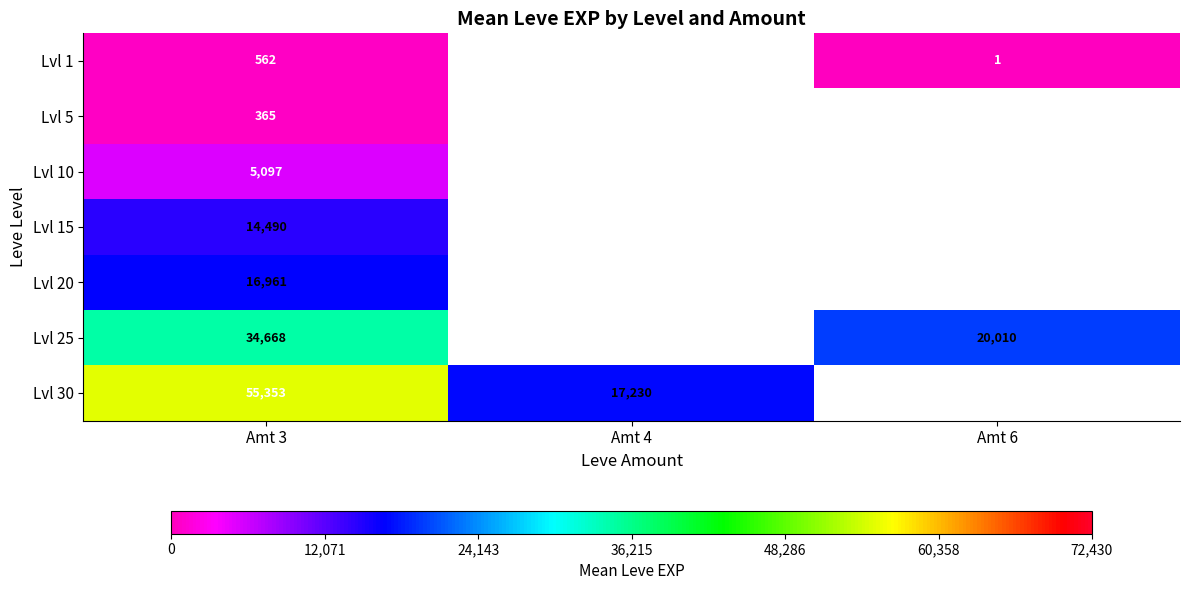

At Amt 3, list the series in order from smallest to largest.

Lvl 5, Lvl 1, Lvl 10, Lvl 15, Lvl 20, Lvl 25, Lvl 30